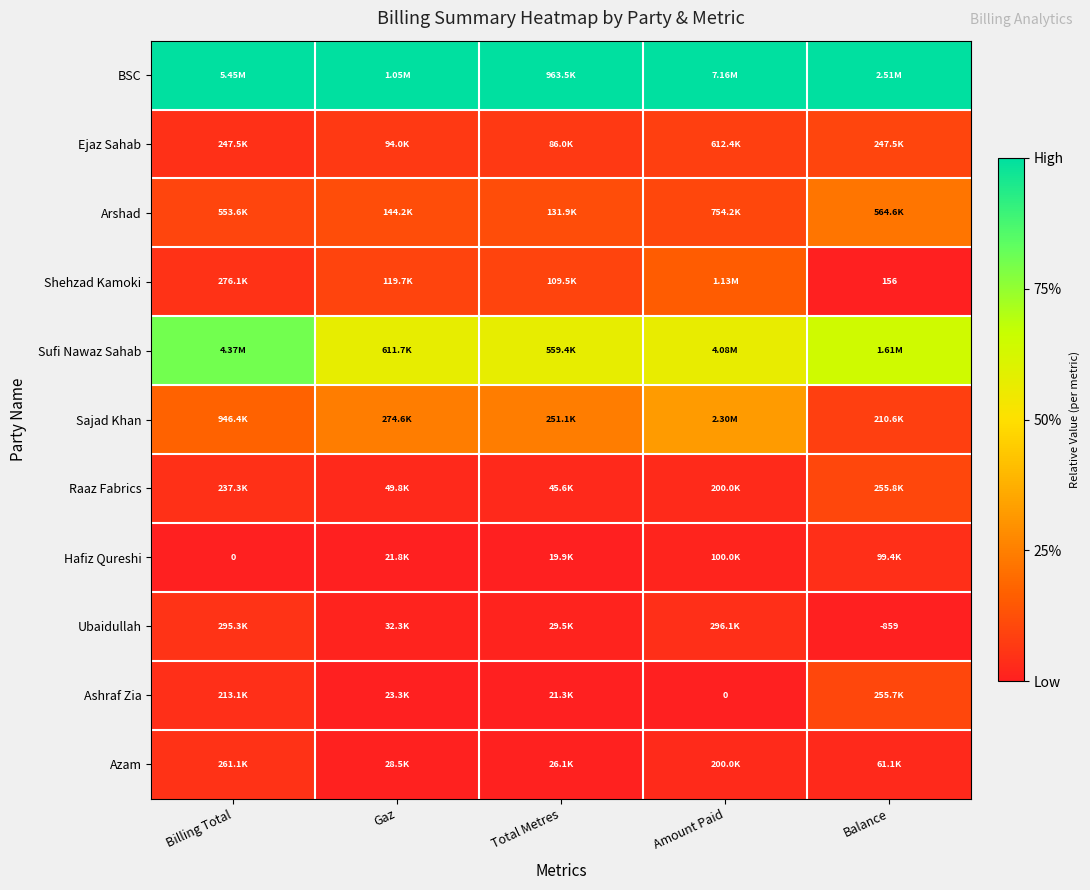

At which label does Shehzad Kamoki reach its minimum?

Balance